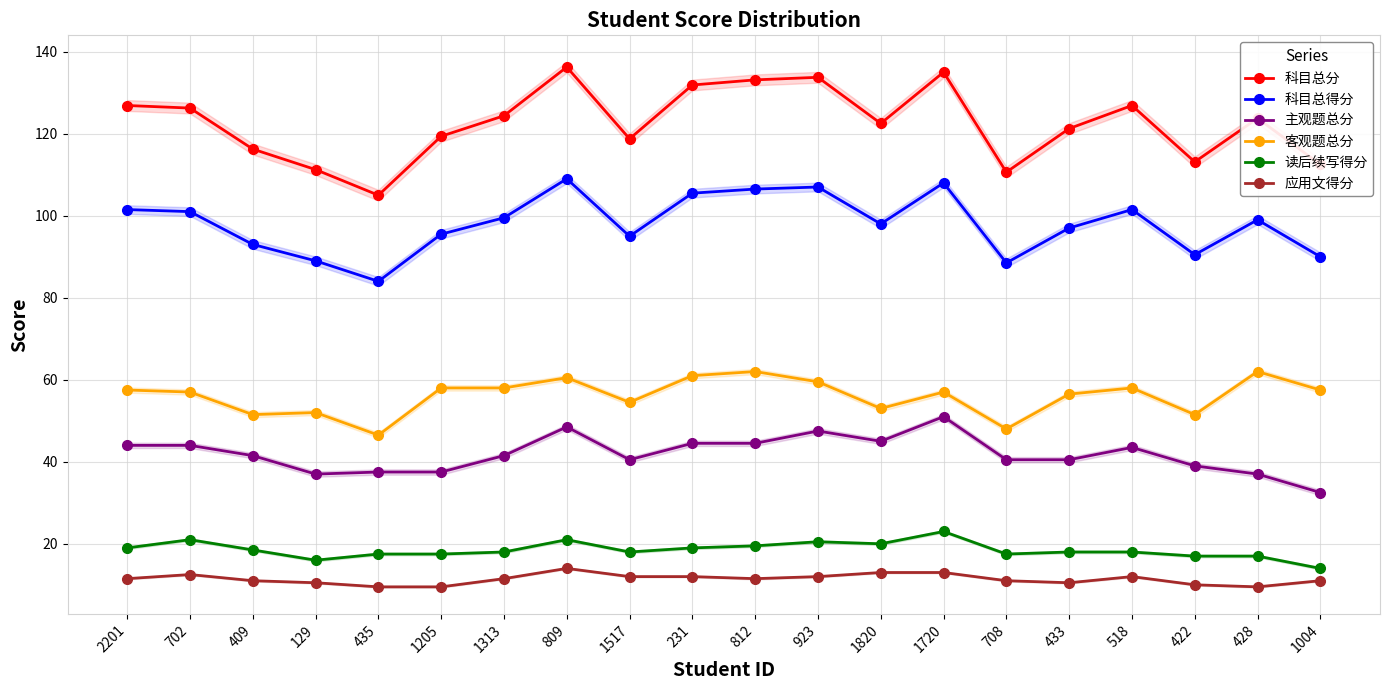

Rank the series by their maximum value, from highest to lowest.

科目总分, 科目总得分, 客观题总分, 主观题总分, 读后续写得分, 应用文得分